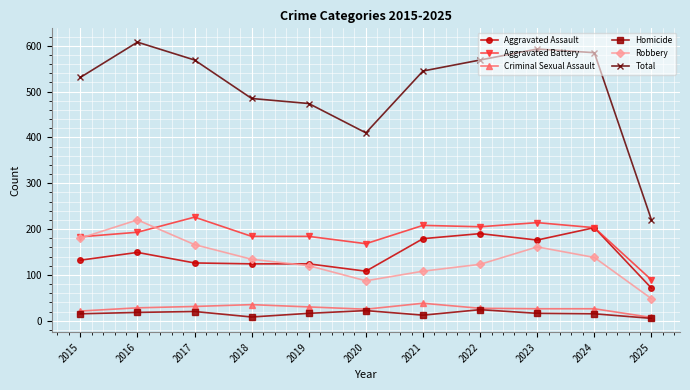

How many lines are shown in the chart?

6